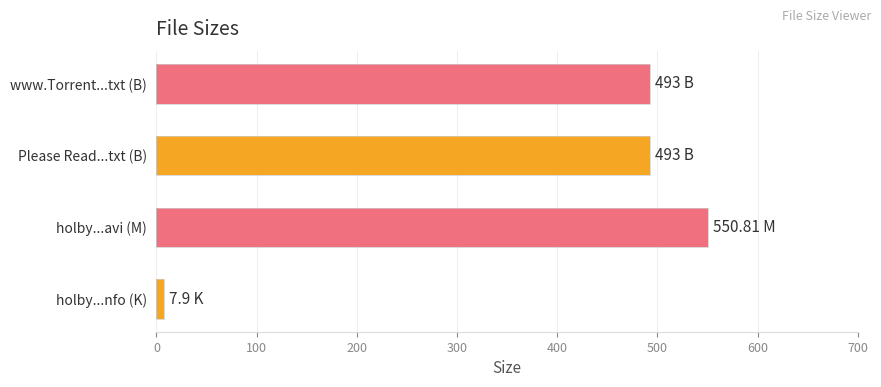

Approximately how many times larger is the value at www.Torrent...txt (B) compared to holby...avi (M)?

0.9